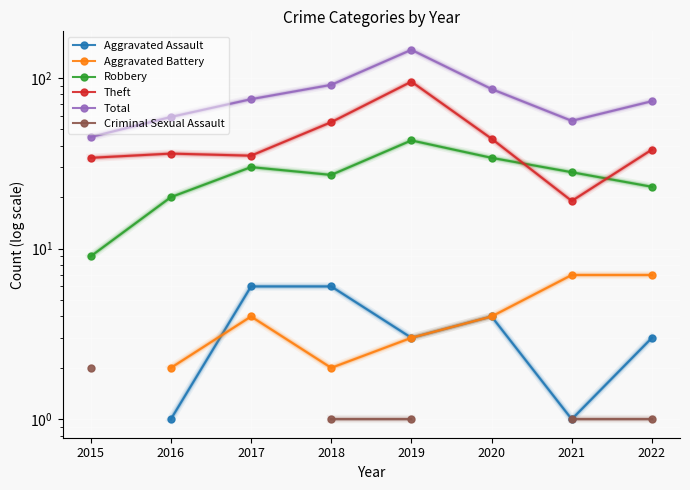

What is the total value across all series at 2022?

145.0